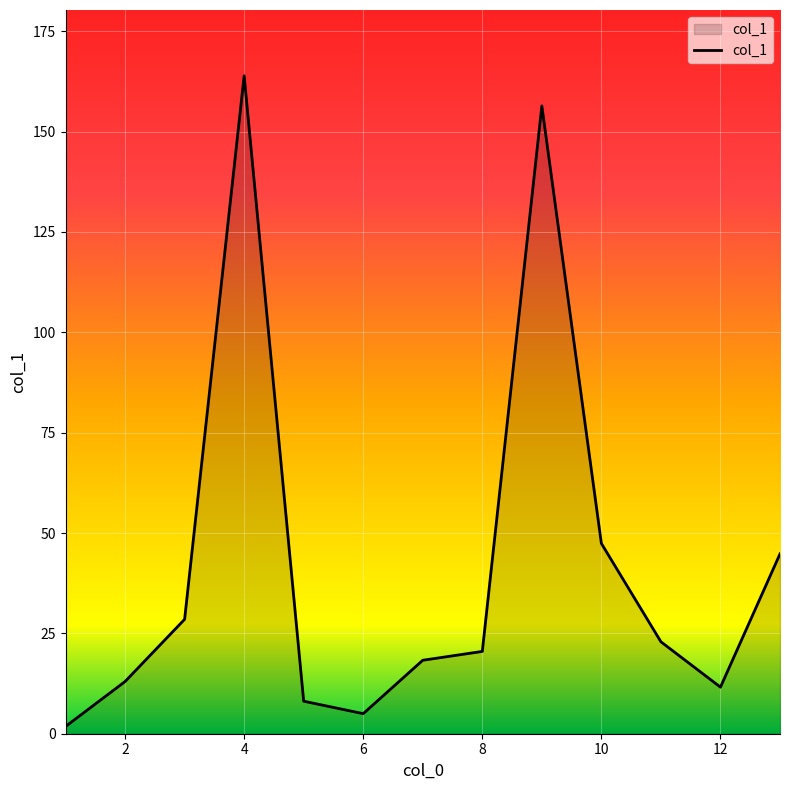

What is the difference between the maximum and minimum values?

162.1